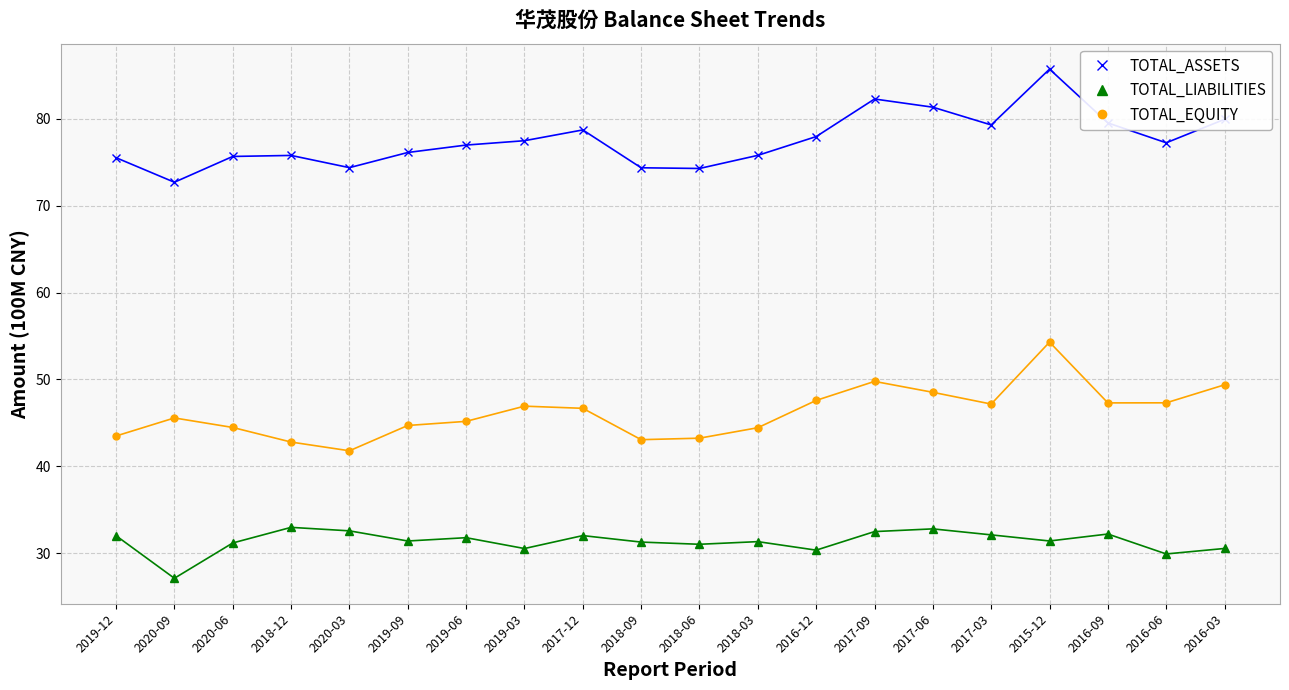

Is it true that TOTAL_EQUITY equals 74.4 at 2017-06?

False